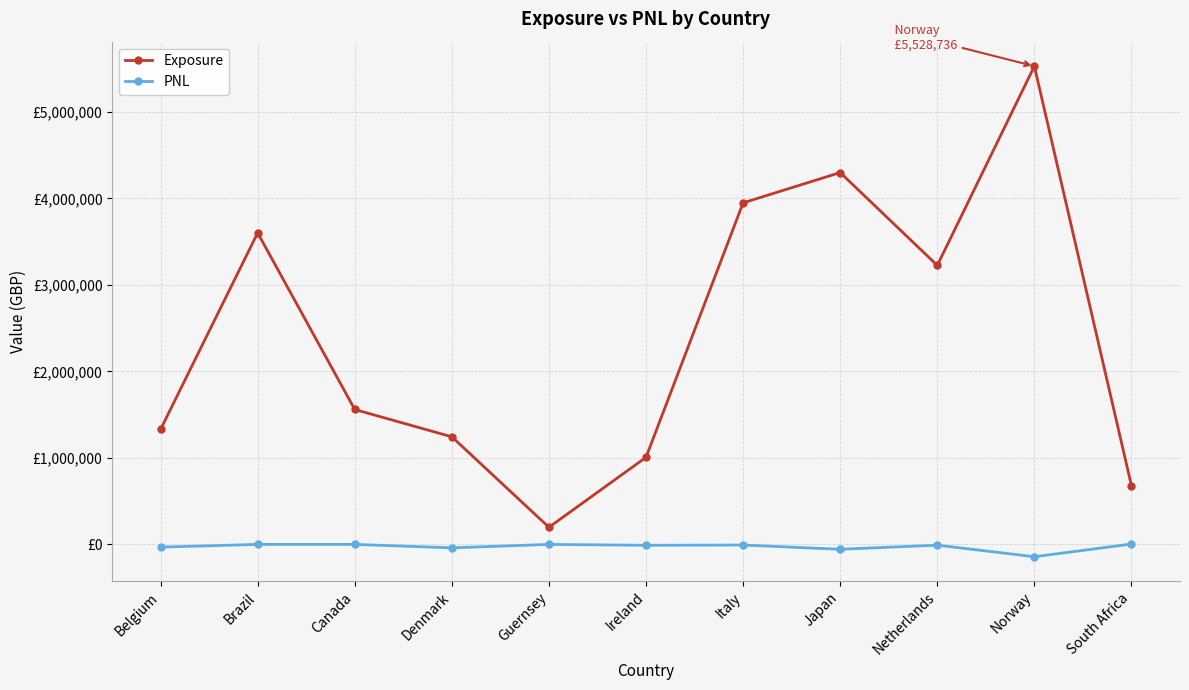

Does the chart have visible grid lines?

Yes